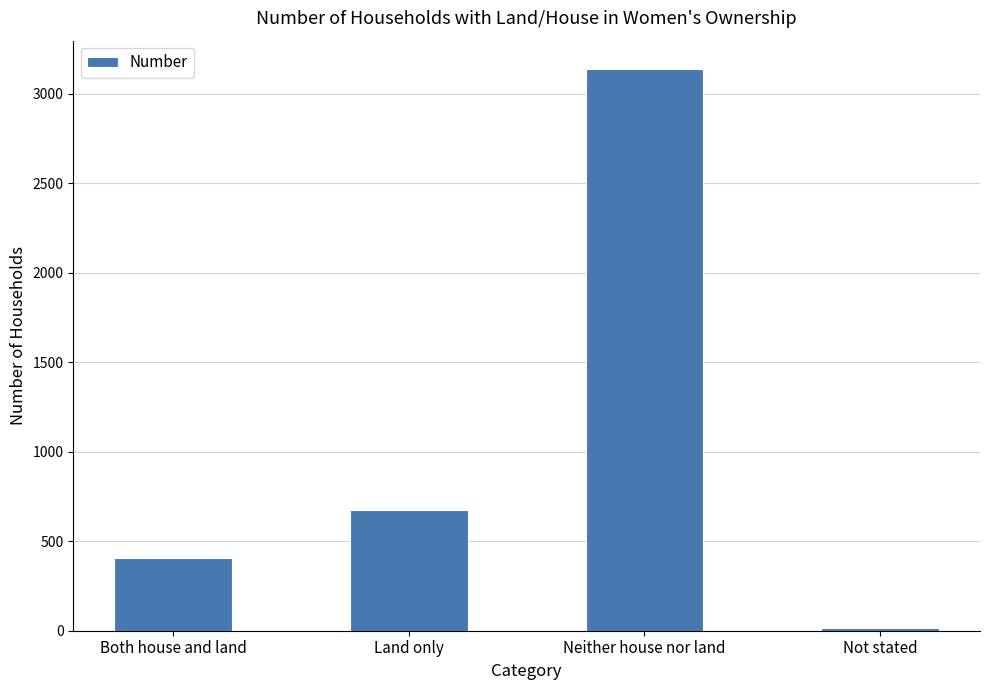

What is the maximum value shown in the chart?

3139